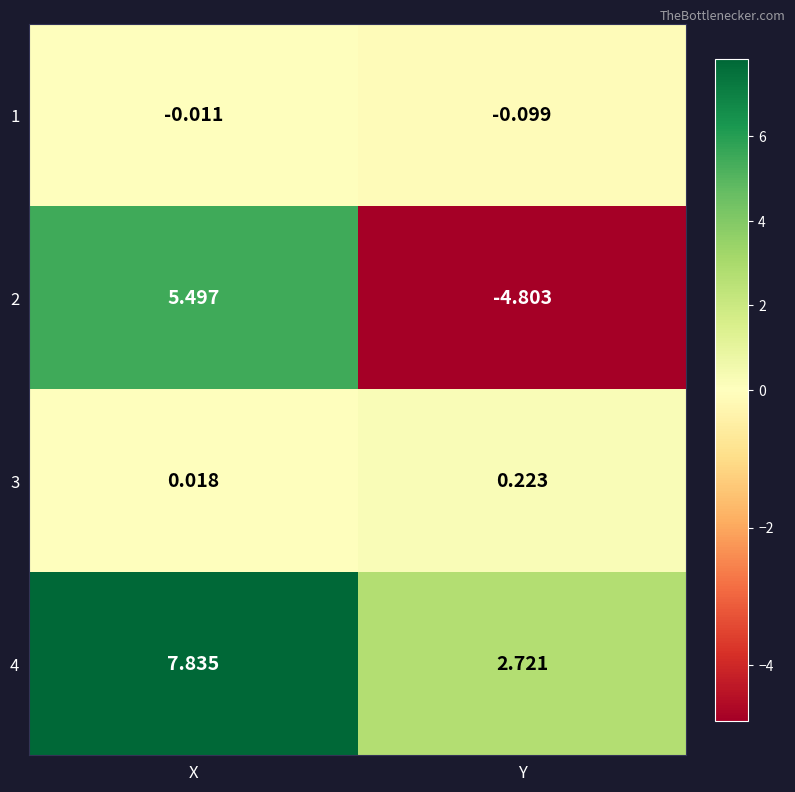

What is the total value across all series at Y?

-2.0